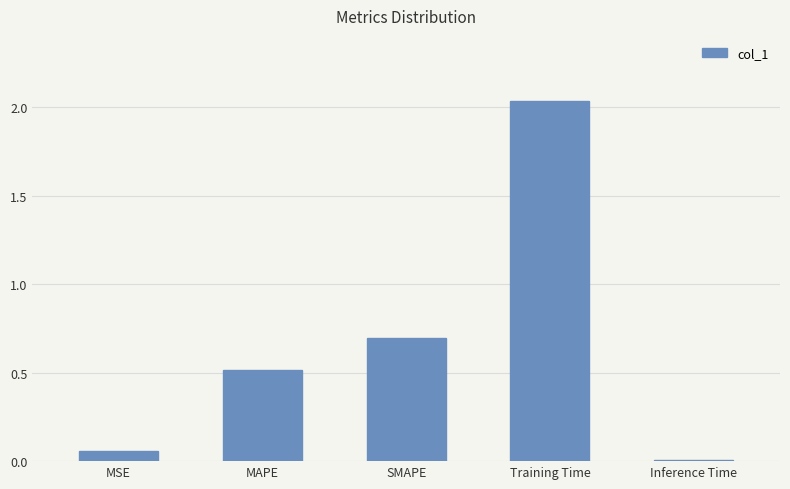

What is the label of the 3rd bar from the right?

SMAPE